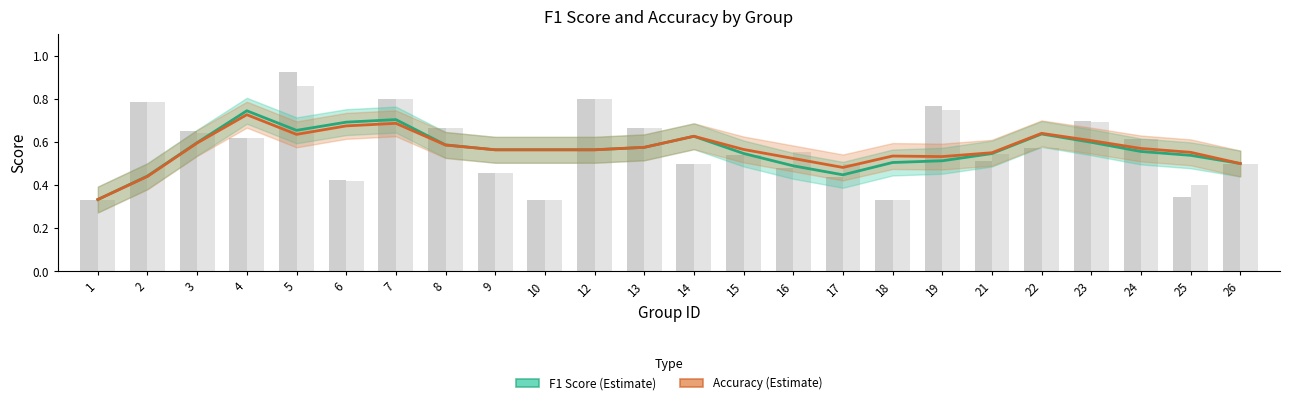

Where is Accuracy (smoothed) nearest to the value 0?

1